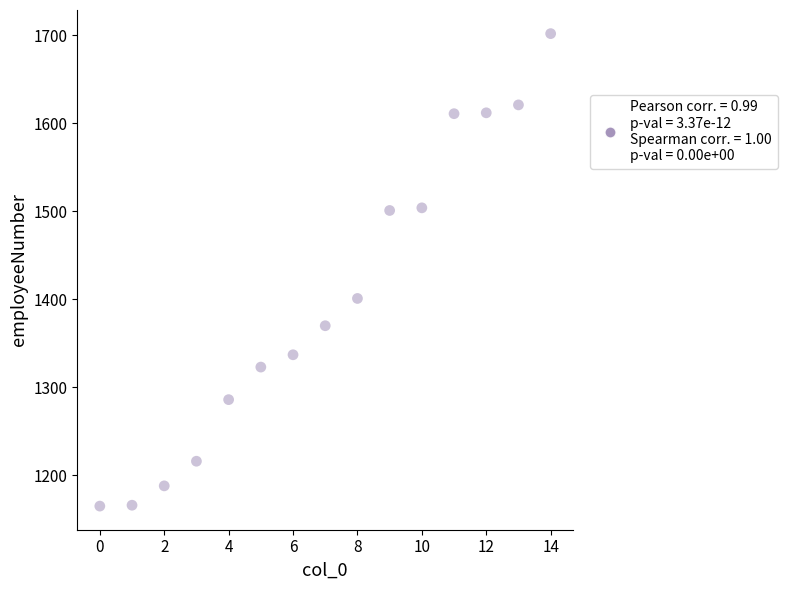

What Y value in the scatter plot is closest to 1433?

1401